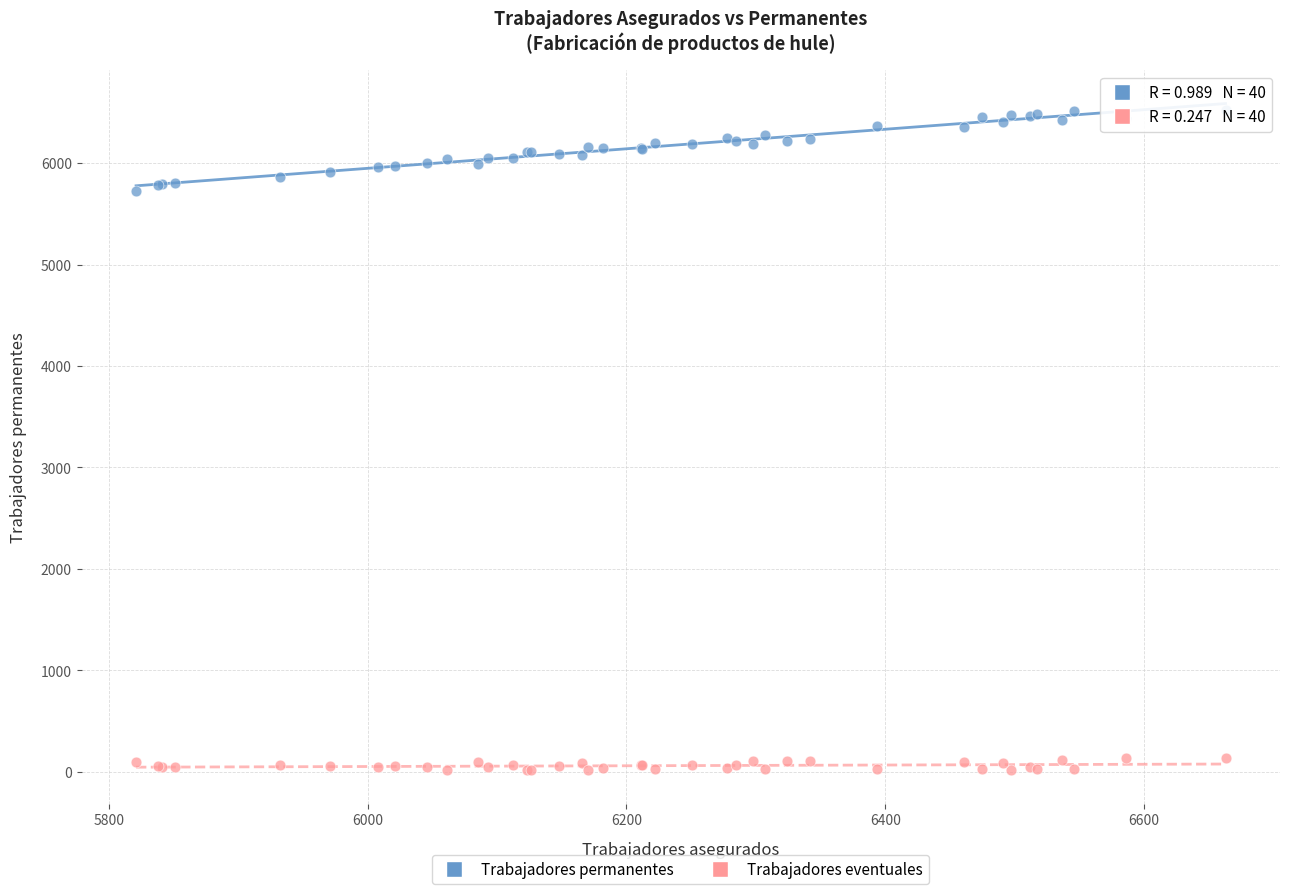

What is the X range (max minus min) for the scatter plot?

842